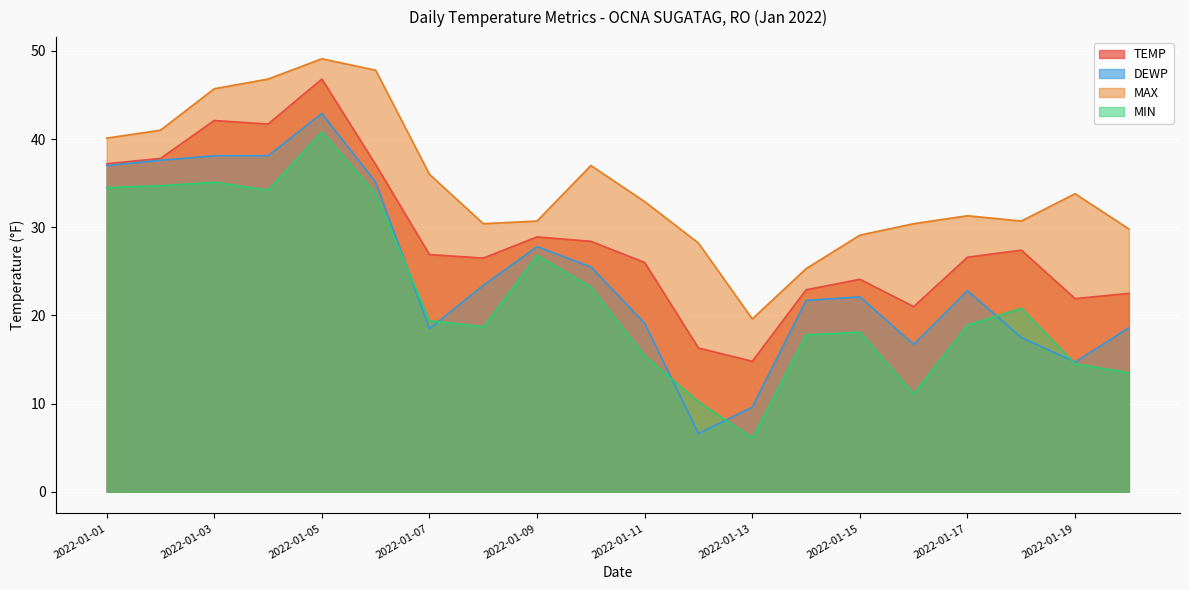

Rank the series by their average value, from highest to lowest.

MAX, TEMP, DEWP, MIN